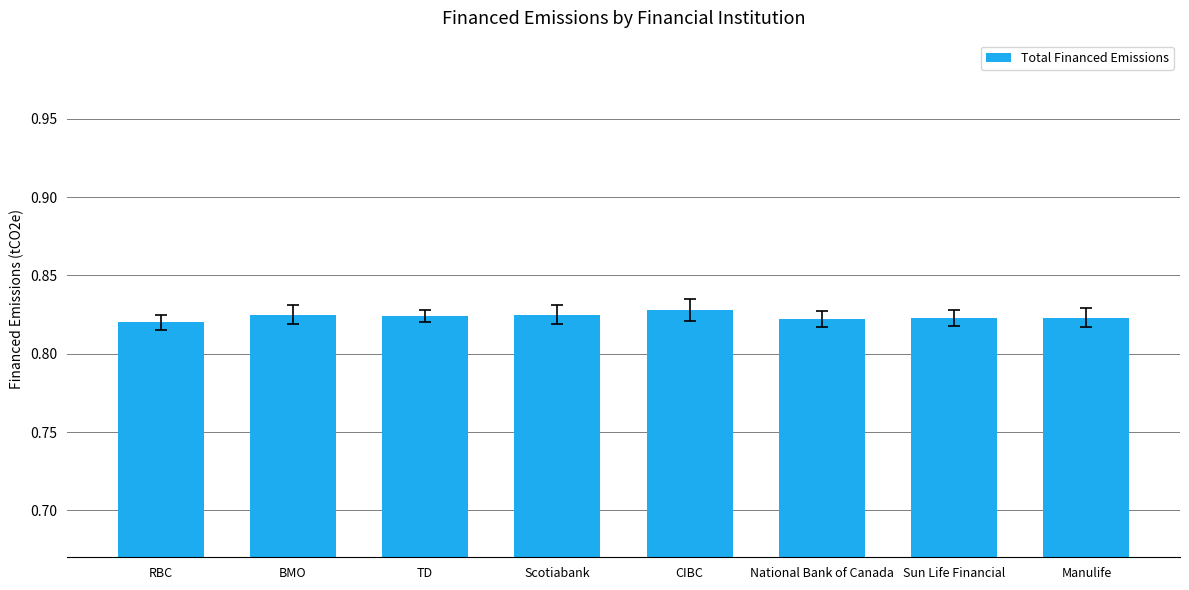

What is the label of the 7th bar from the right?

BMO